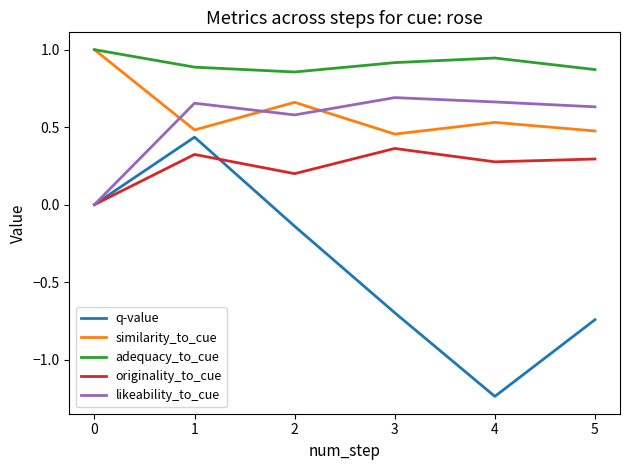

True or false: similarity_to_cue and originality_to_cue cross at least once.

False